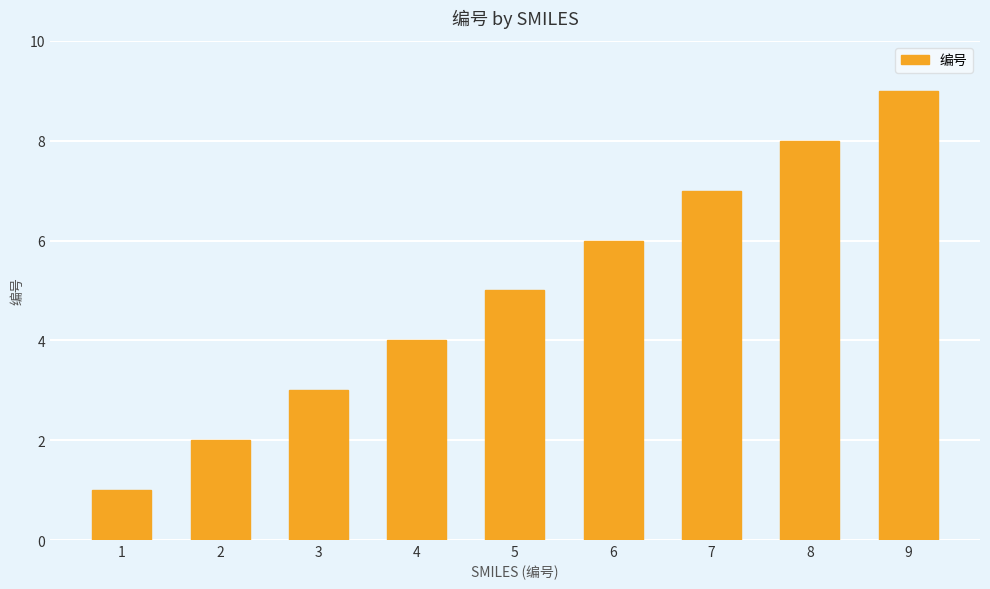

What is the difference between the values at 6 and 8?

2